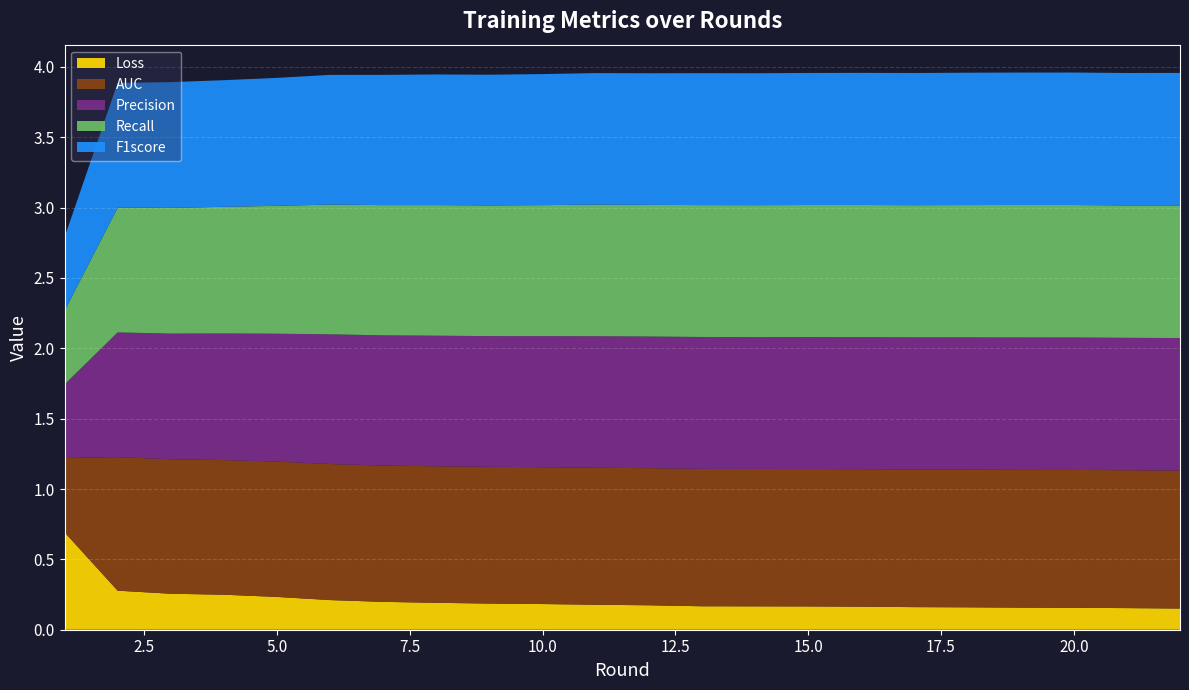

Reading left to right, transcribe all the data shown in this chart.

Loss: 1=0.7	2=0.3	3=0.3	4=0.2	5=0.2	6=0.2	7=0.2	8=0.2	9=0.2	10=0.2	11=0.2	12=0.2	13=0.2	14=0.2	15=0.2	16=0.2	17=0.2	18=0.2	19=0.2	20=0.2	21=0.2	22=0.2
AUC: 1=0.5	2=0.9	3=1.0	4=1.0	5=1.0	6=1.0	7=1.0	8=1.0	9=1.0	10=1.0	11=1.0	12=1.0	13=1.0	14=1.0	15=1.0	16=1.0	17=1.0	18=1.0	19=1.0	20=1.0	21=1.0	22=1.0
Precision: 1=0.5	2=0.9	3=0.9	4=0.9	5=0.9	6=0.9	7=0.9	8=0.9	9=0.9	10=0.9	11=0.9	12=0.9	13=0.9	14=0.9	15=0.9	16=0.9	17=0.9	18=0.9	19=0.9	20=0.9	21=0.9	22=0.9
Recall: 1=0.5	2=0.9	3=0.9	4=0.9	5=0.9	6=0.9	7=0.9	8=0.9	9=0.9	10=0.9	11=0.9	12=0.9	13=0.9	14=0.9	15=0.9	16=0.9	17=0.9	18=0.9	19=0.9	20=0.9	21=0.9	22=0.9
F1score: 1=0.5	2=0.9	3=0.9	4=0.9	5=0.9	6=0.9	7=0.9	8=0.9	9=0.9	10=0.9	11=0.9	12=0.9	13=0.9	14=0.9	15=0.9	16=0.9	17=0.9	18=0.9	19=0.9	20=0.9	21=0.9	22=0.9